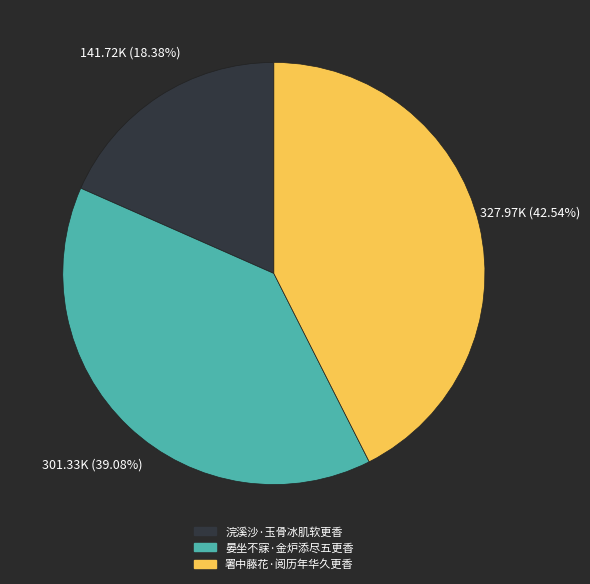

True or false: 晏坐不寐·金炉添尽五更香 accounts for 34% of the total.

False